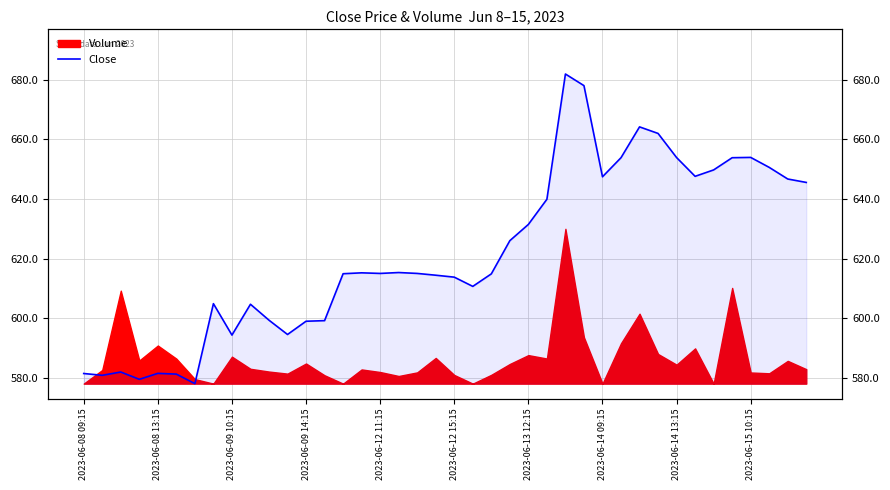

How many points are higher than both their immediate neighbors (excluding endpoints)?

9